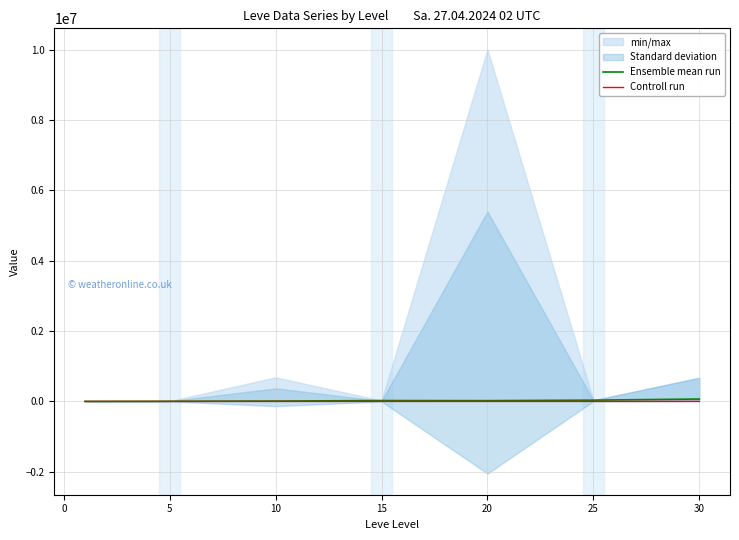

Where is the first local minimum for Ensemble mean run?

20